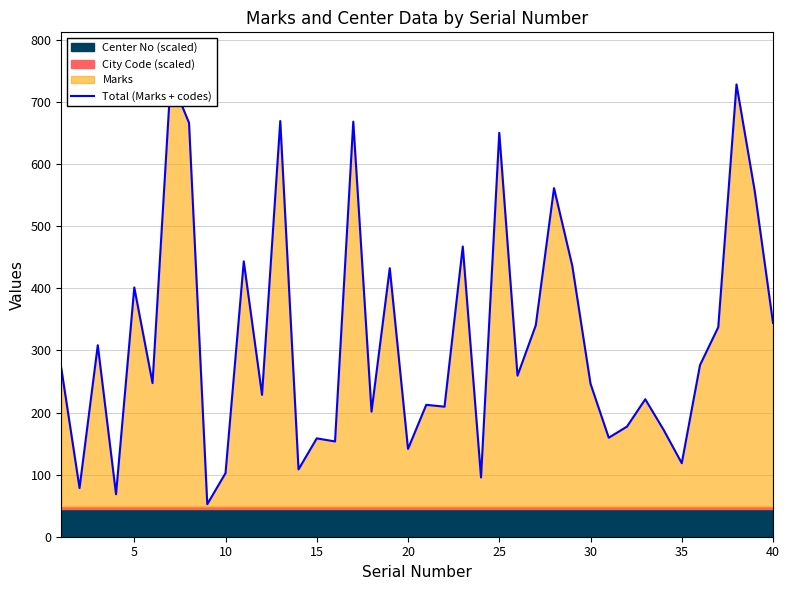

What is the value of the 40th point from the left?

344.4